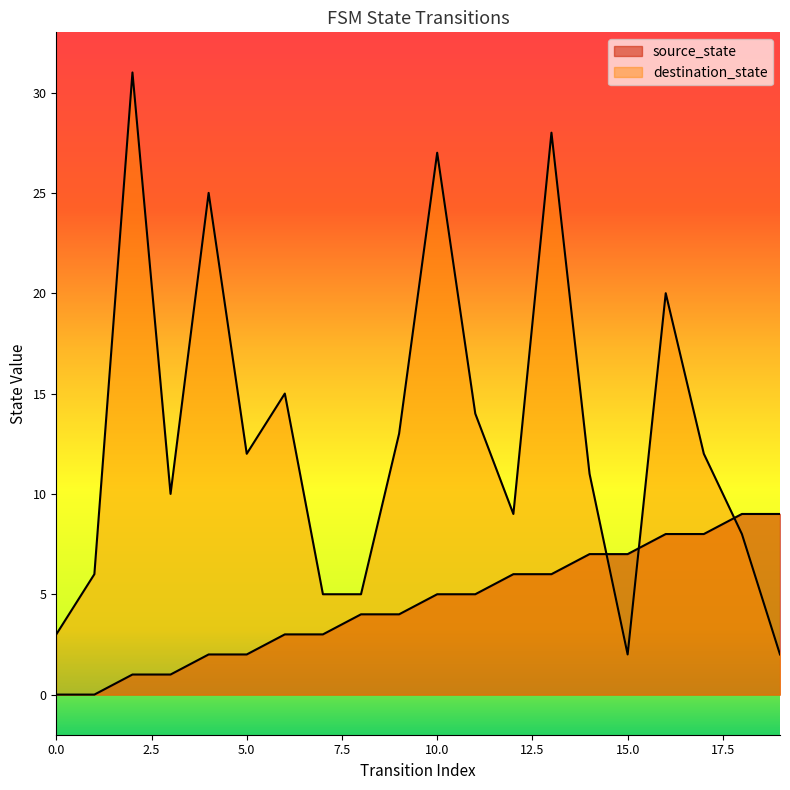

After their last crossing, which series has the higher values: source_state or destination_state?

source_state